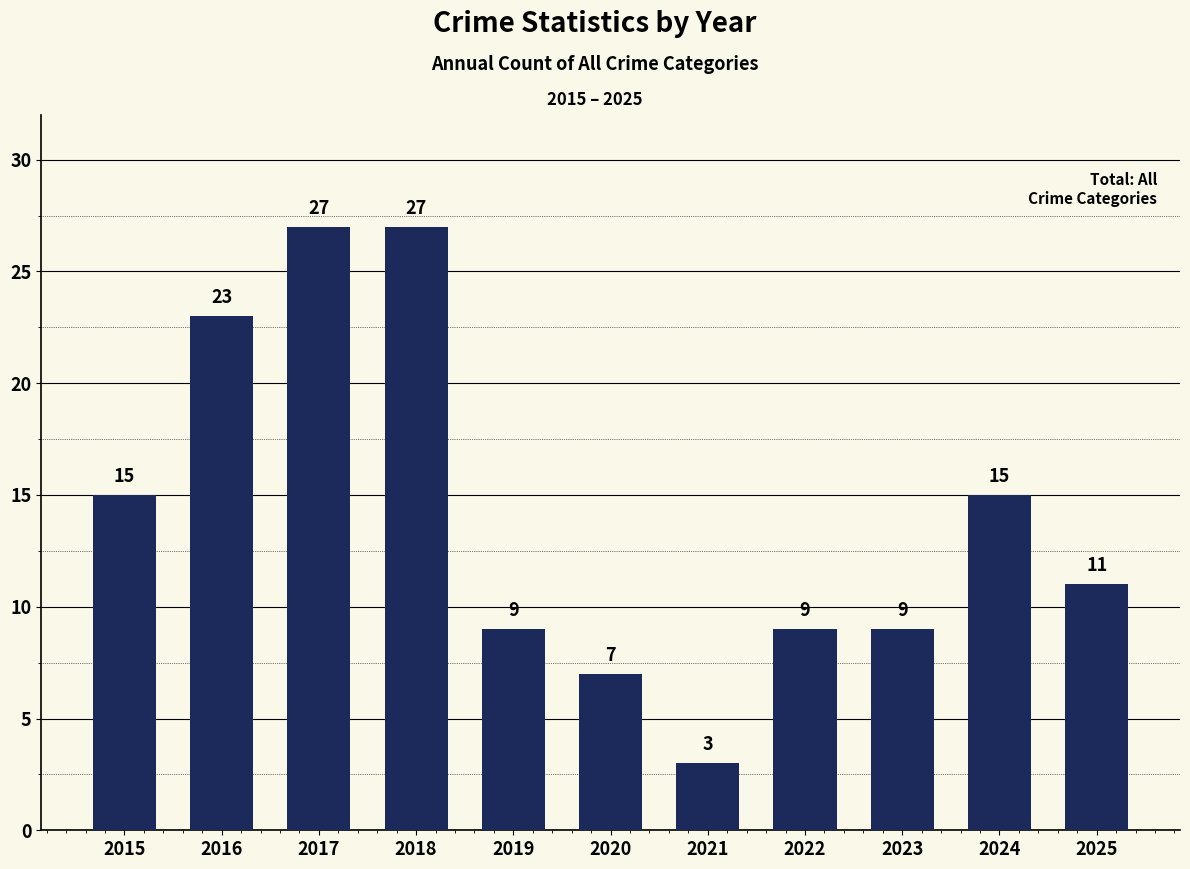

Where does the data first go above 11?

2015